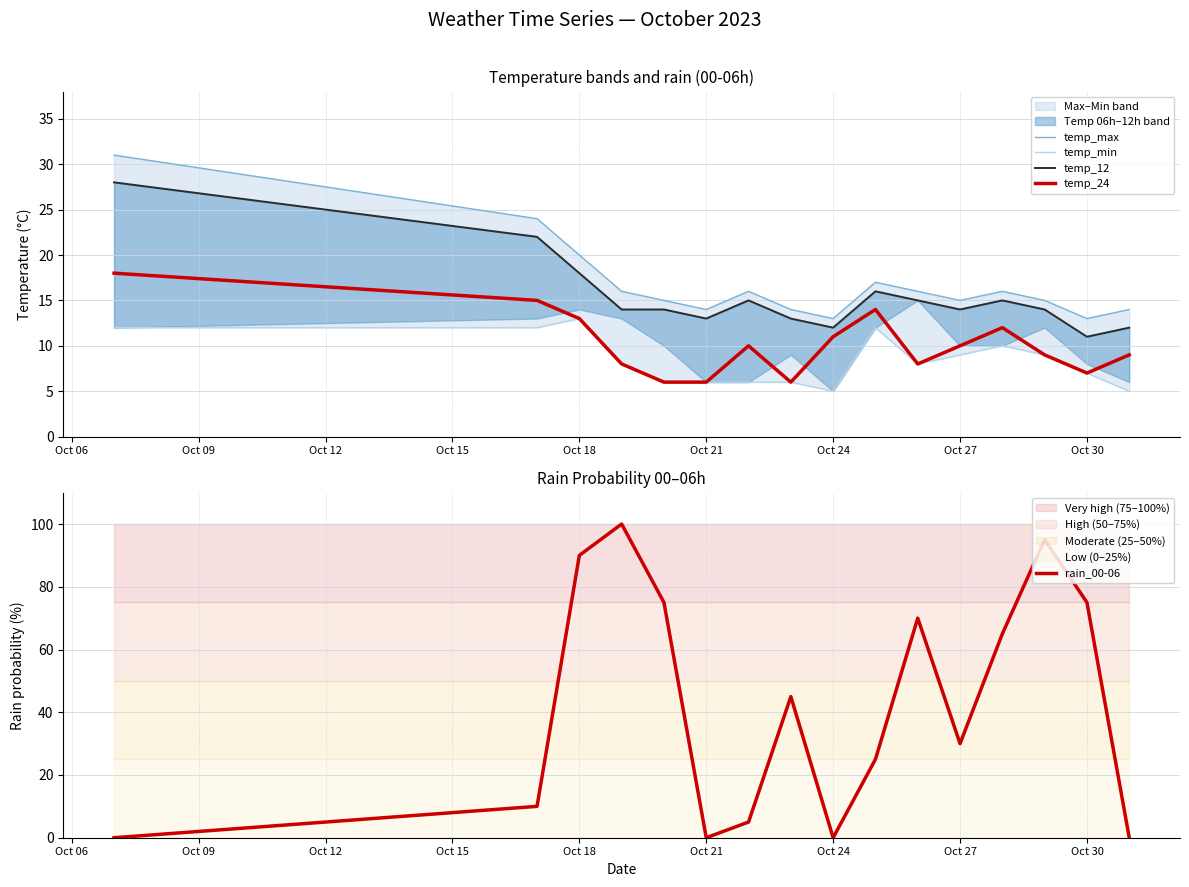

Which series has the largest total across all categories?

rain_00-06